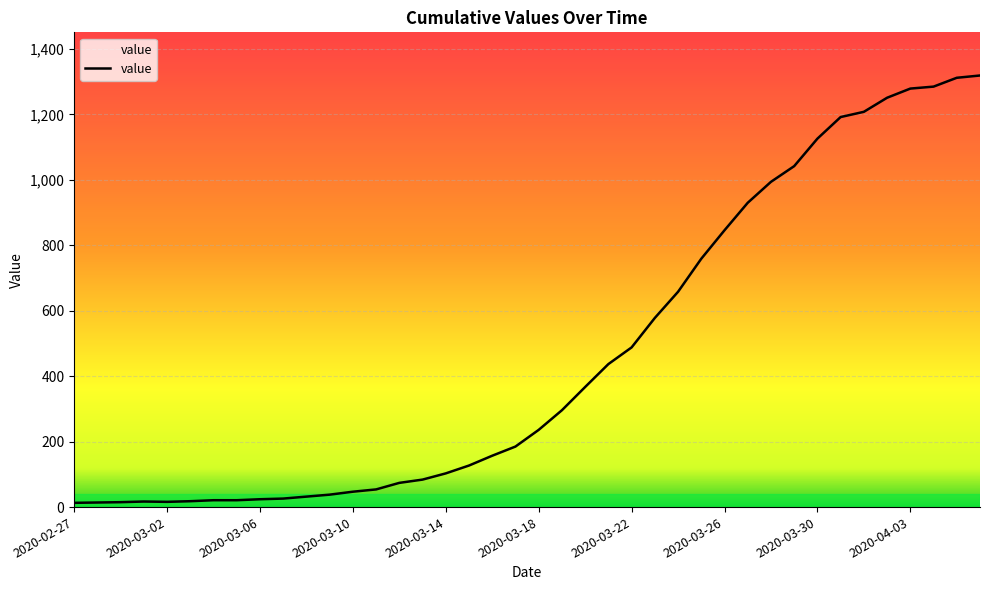

What is the maximum value shown in the chart?

1319